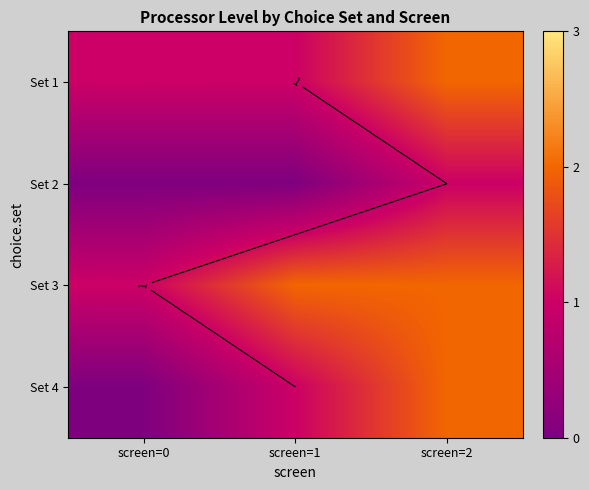

Between screen=0 and screen=2, which is larger?

screen=2